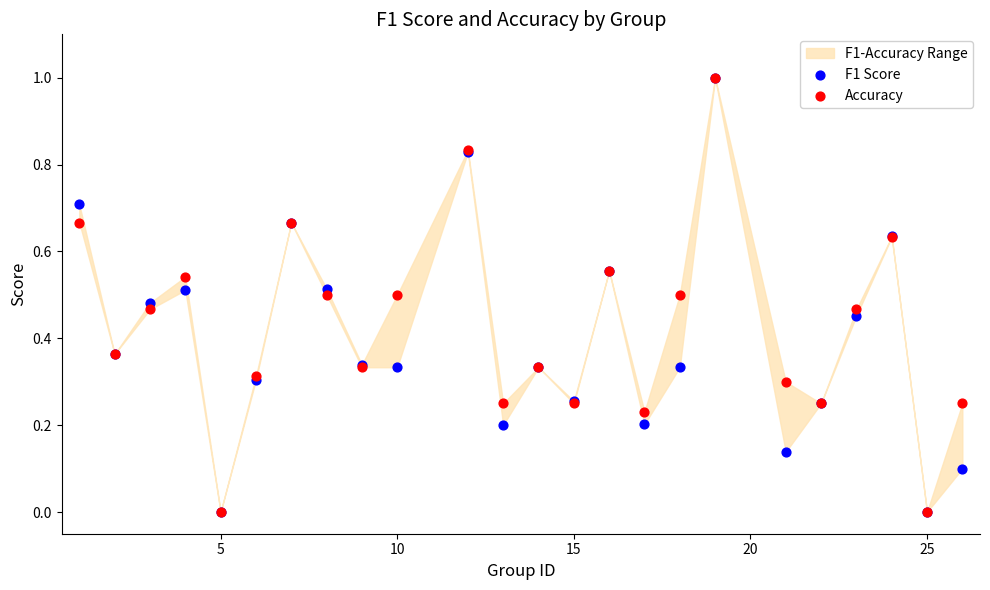

Which series reaches the minimum Y coordinate?

F1 Score